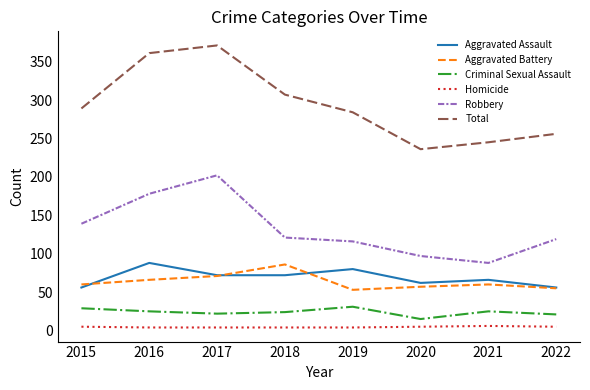

The Aggravated Assault series shows 72 at 2018. True or false?

True